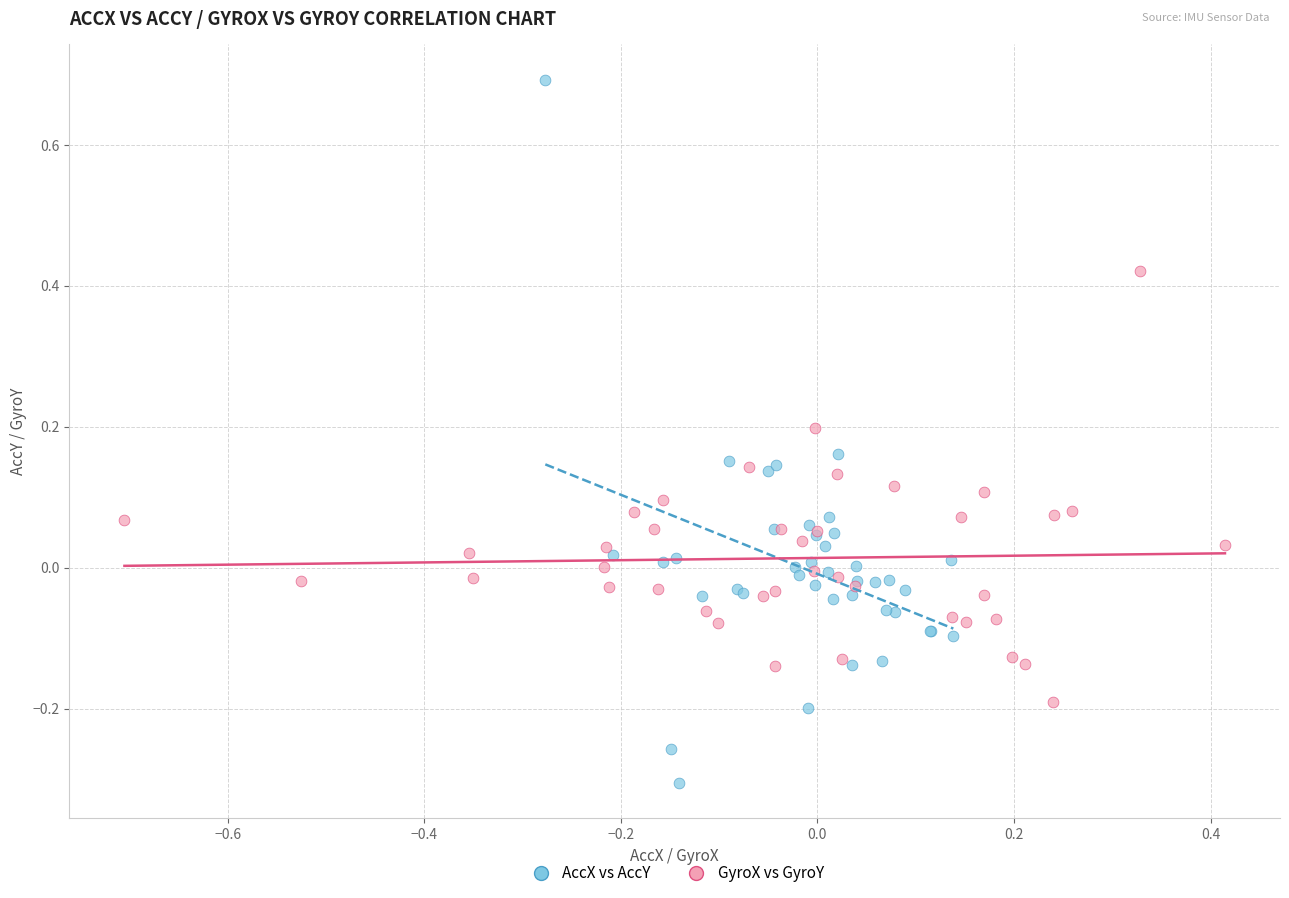

Which series has the widest spread of Y values?

AccX vs AccY